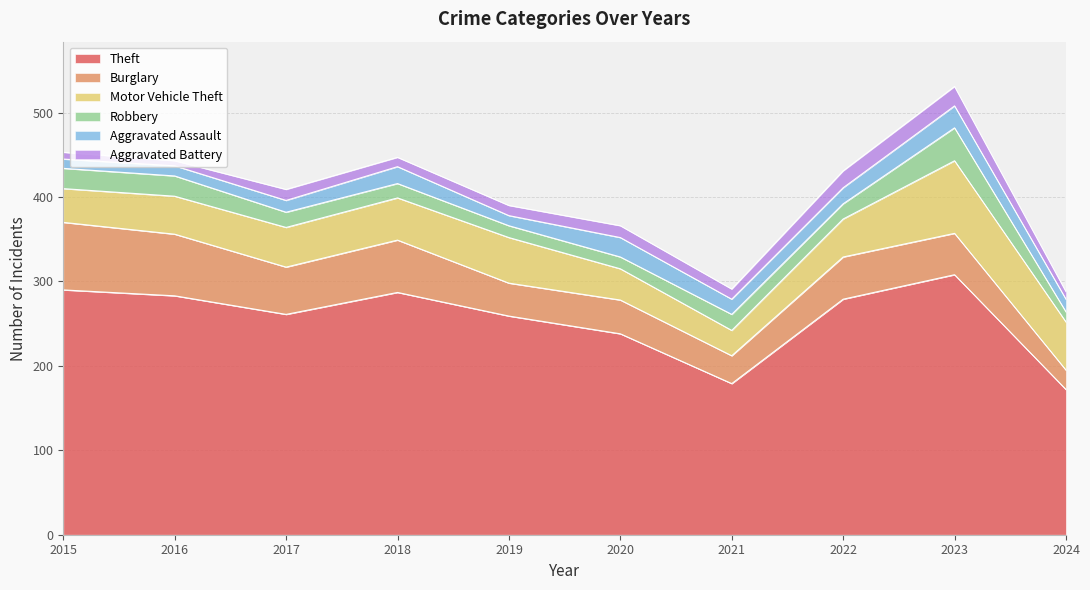

What is the greatest value displayed?

308